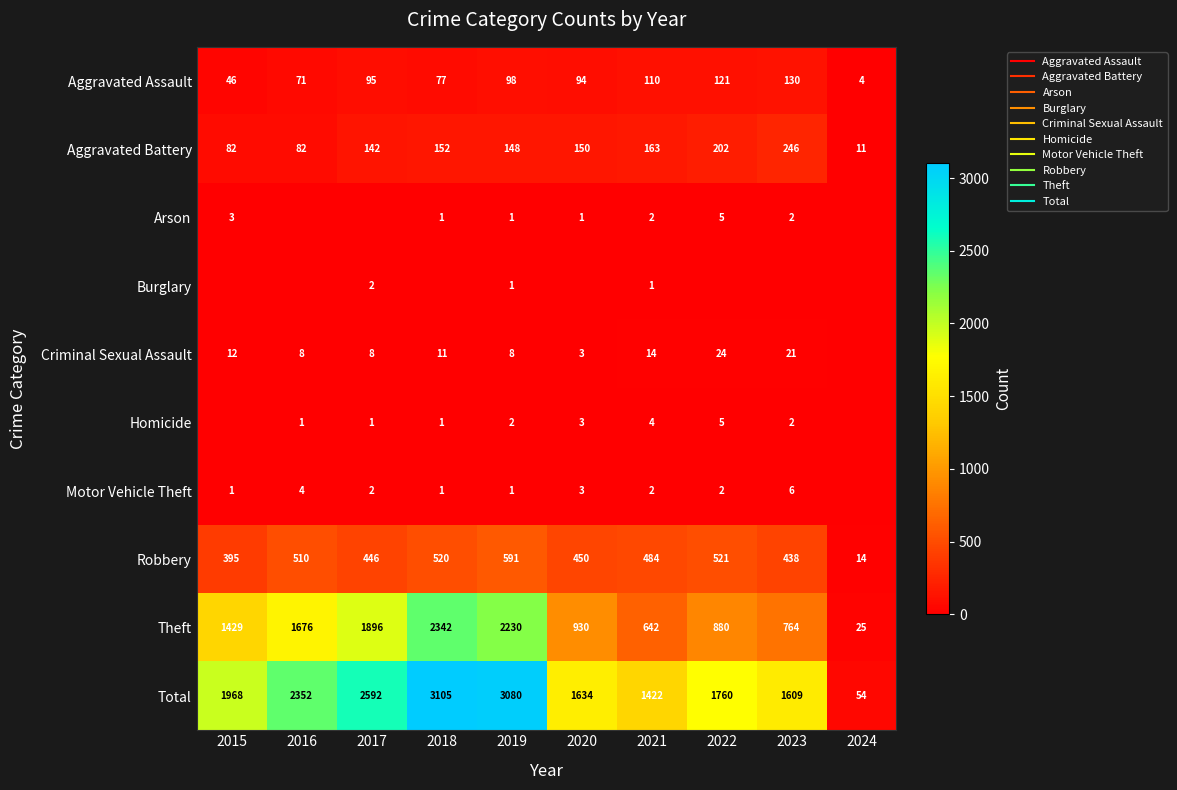

At which label does Aggravated Battery first exceed 150?

2018